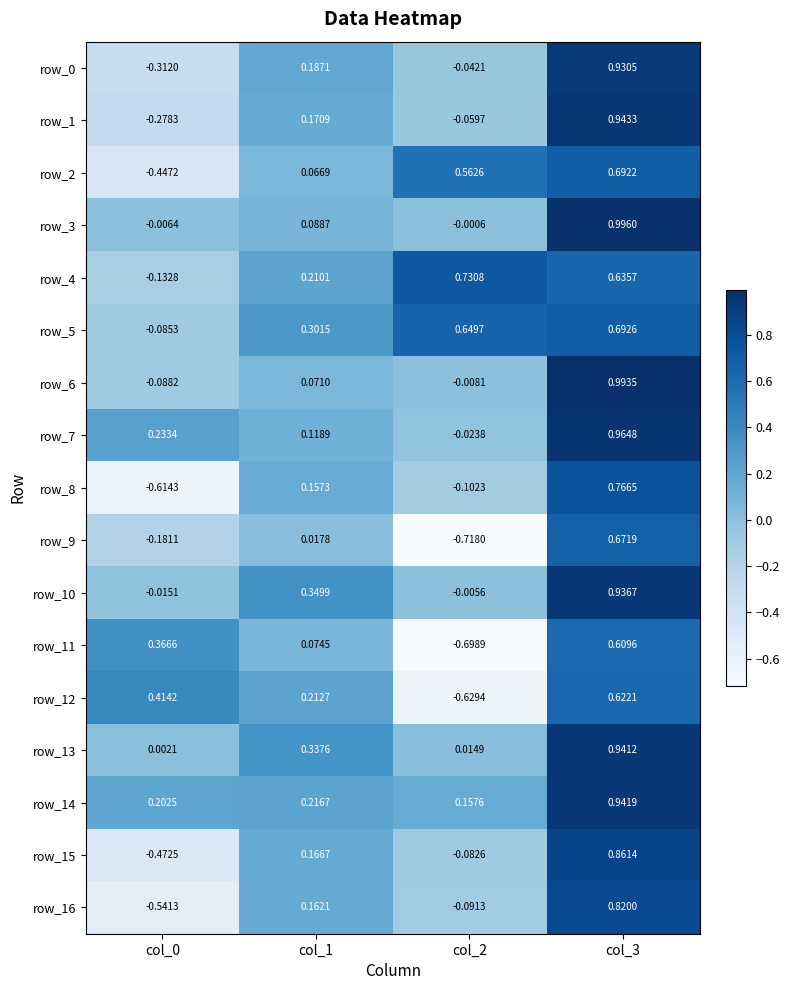

What is the sum of the row_14 values at col_1 and col_2?

0.4